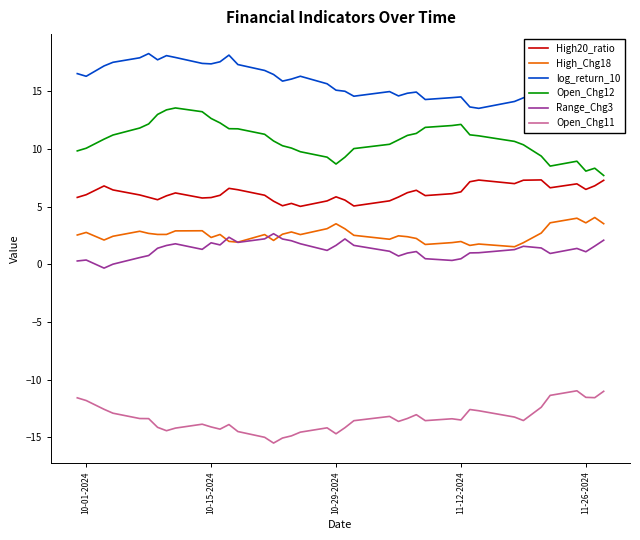

True or false: Open_Chg11 and Open_Chg12 cross at least once.

False